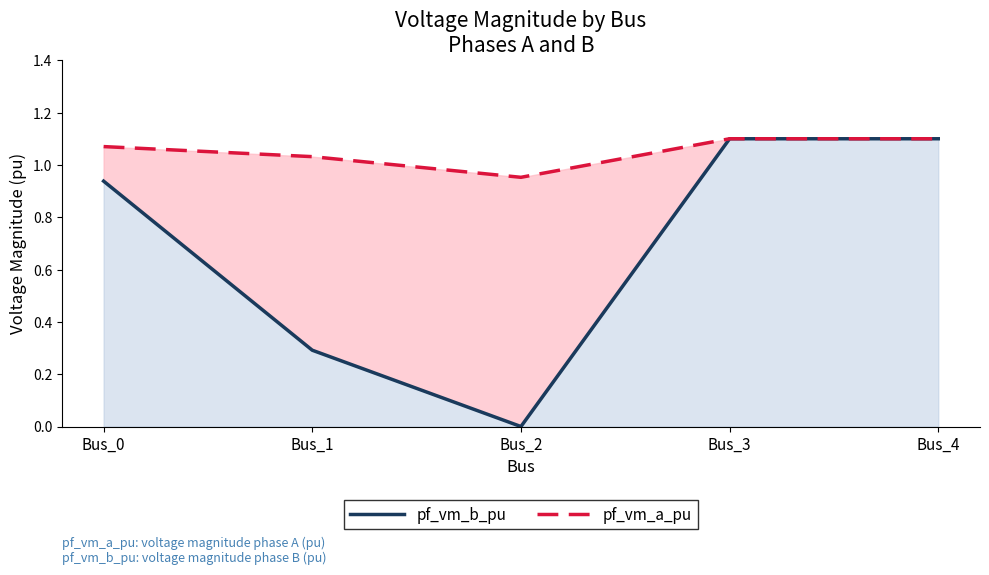

True or false: pf_vm_b_pu has more than 0 points higher than both neighbors.

False